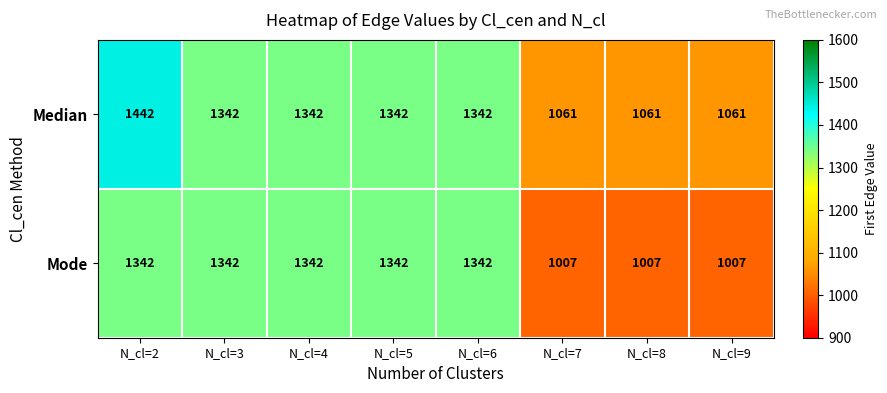

At N_cl=8, list the series in order from smallest to largest.

Mode, Median